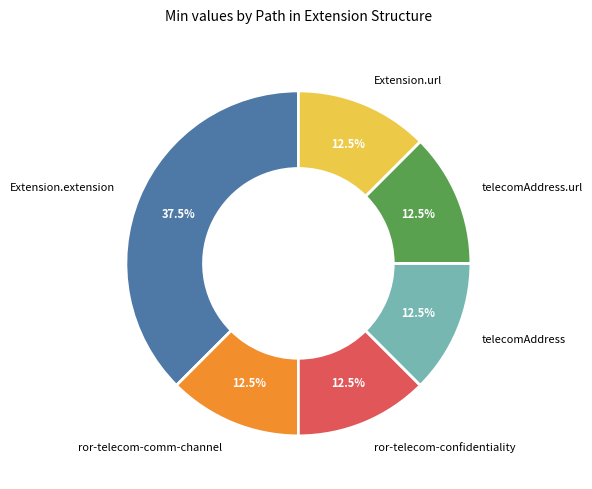

Does any single category account for the majority?

No